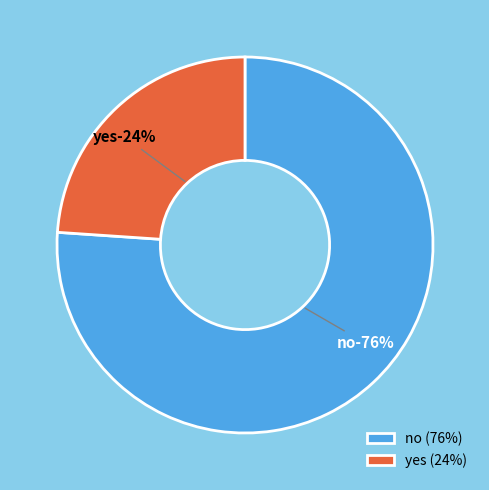

Which has a higher value, no or yes?

no